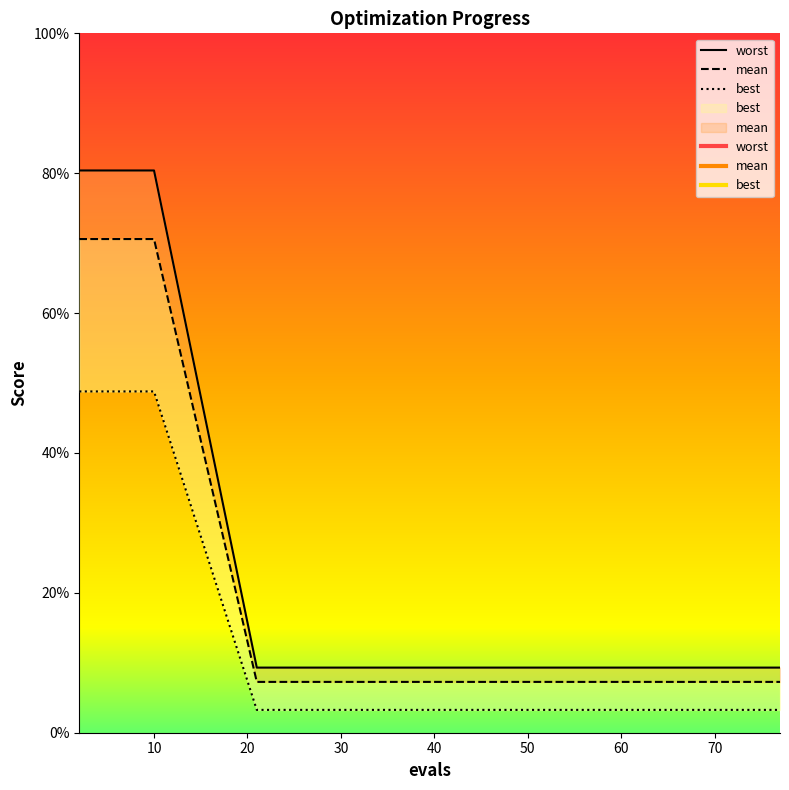

How many series are shown in this chart?

3